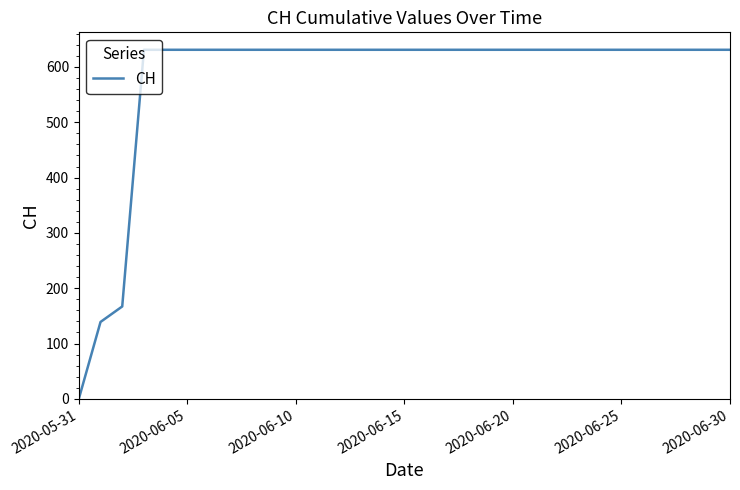

What is the difference between the maximum and minimum values?

631